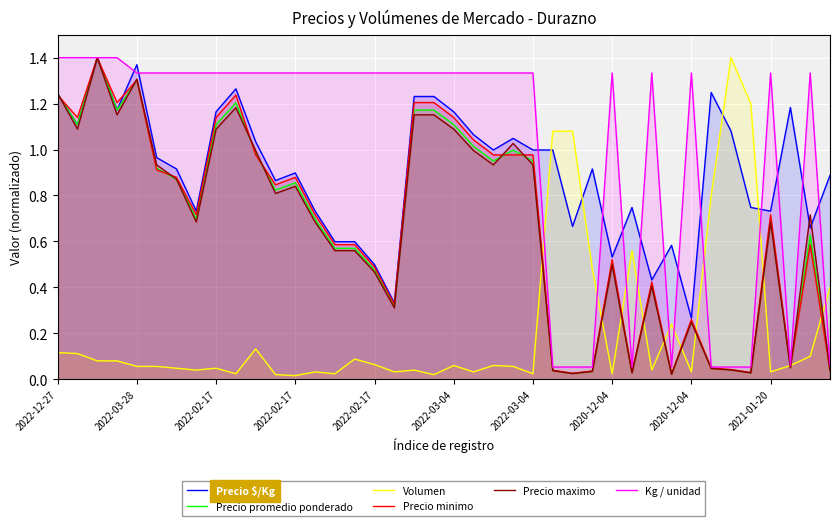

Which category has the highest value in the Precio maximo series?

2022-02-17